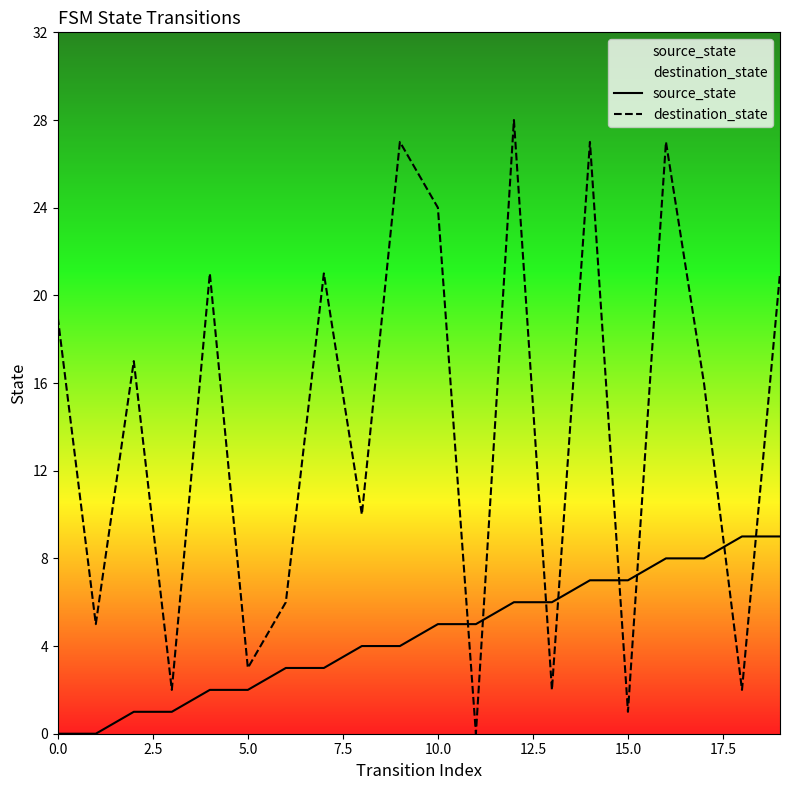

What is the value of the destination_state point at the 15th from the left?

27